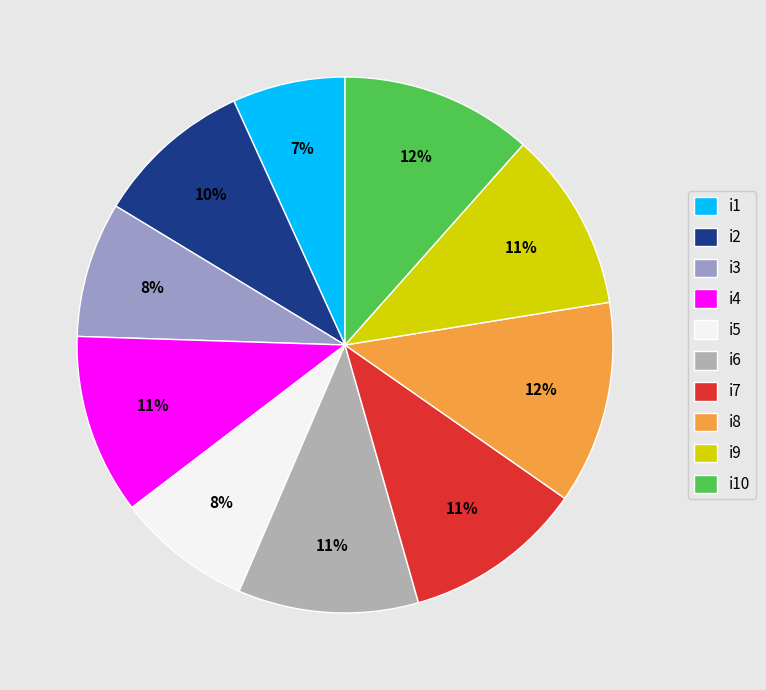

To the nearest percent, what is the average slice percentage?

10%